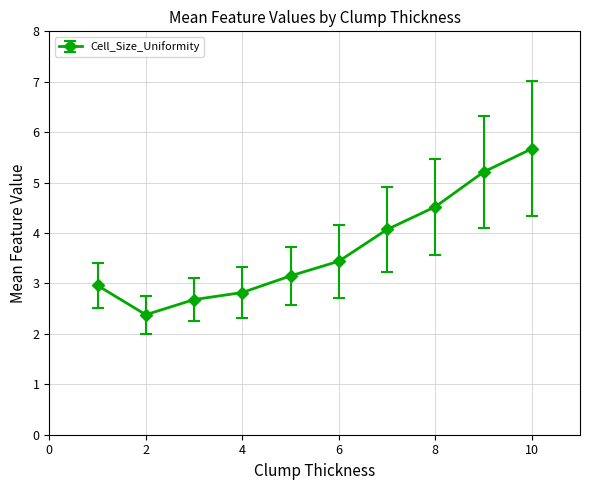

What is the difference between the maximum and minimum values?

3.3